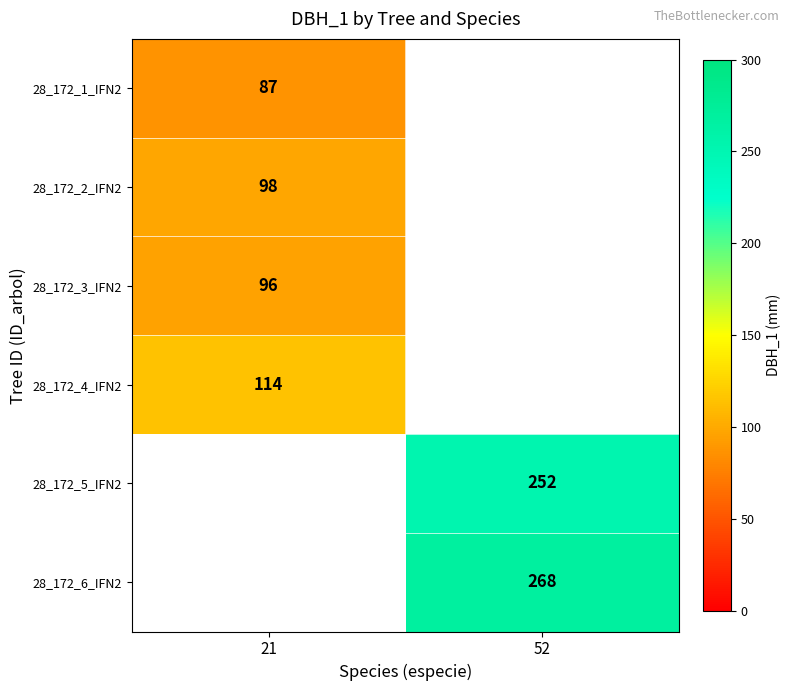

Which category has the lowest value across all series?

21